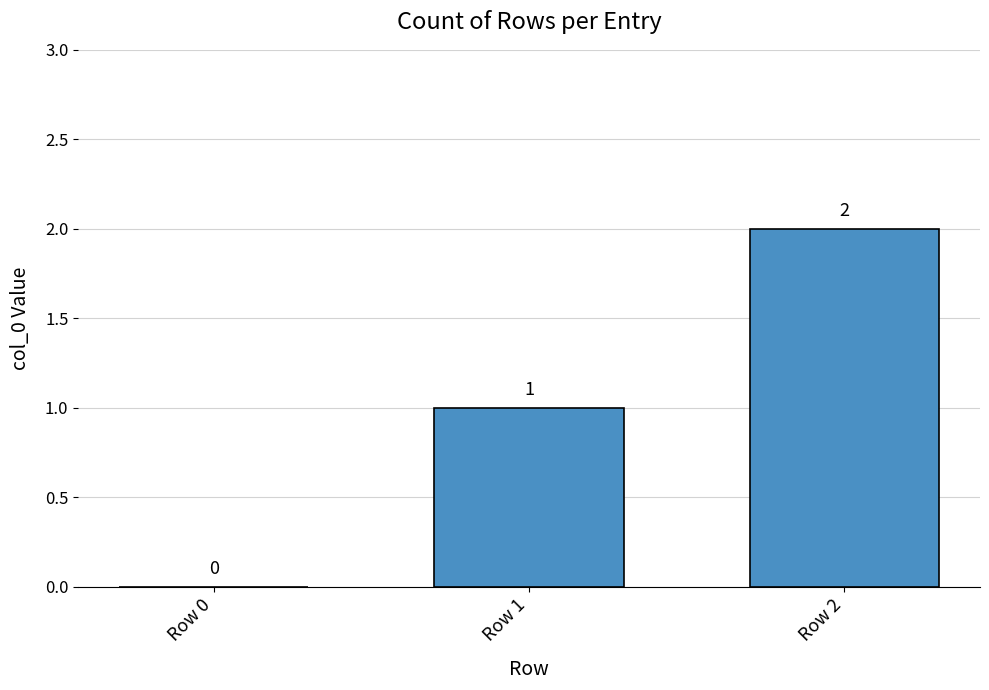

Is it true that the value at Row 0 is 0?

True